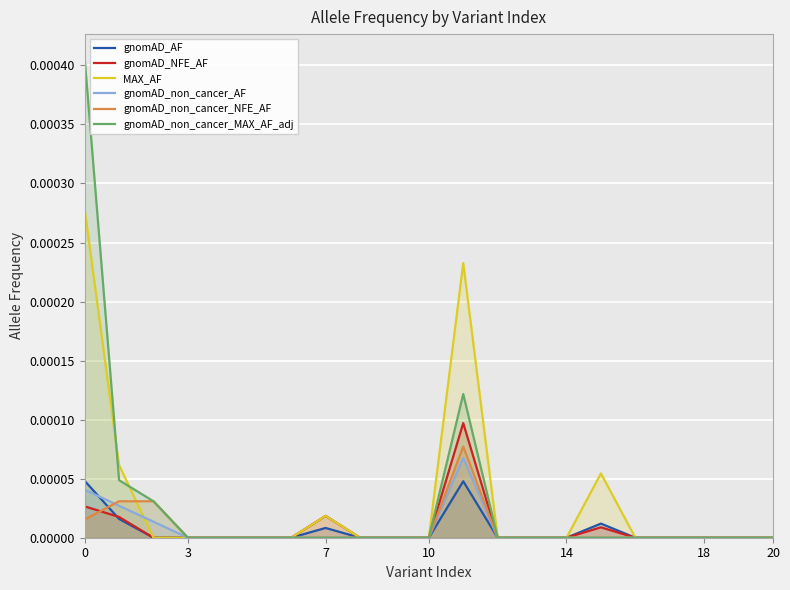

True or false: gnomAD_non_cancer_NFE_AF has a value of 0.0 at 18.

True